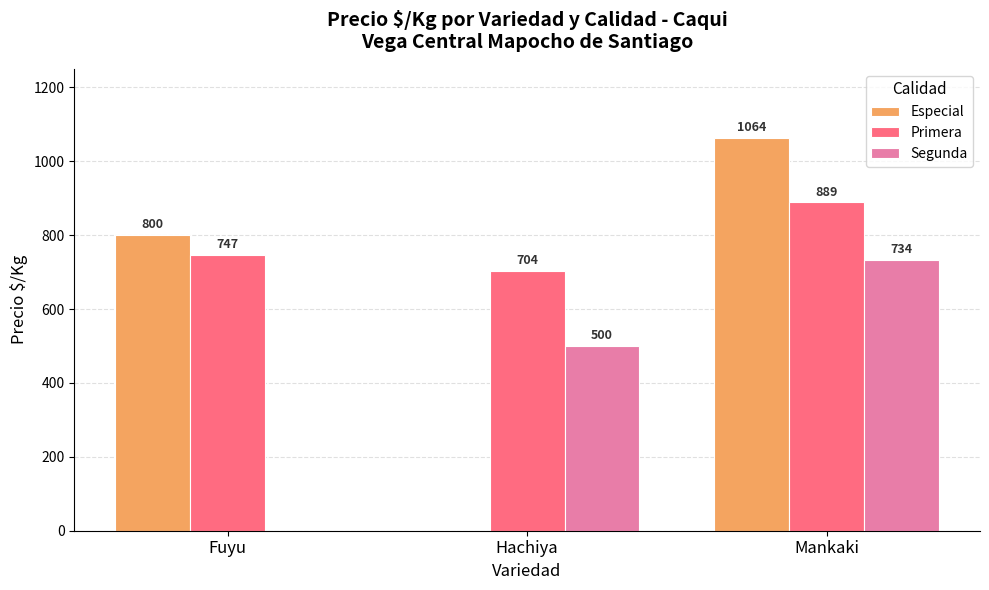

At which label is Especial closest to 532?

Fuyu